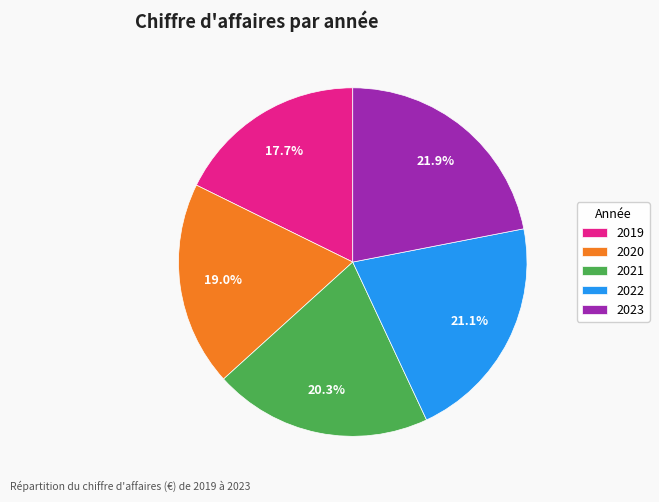

The 2019 slice represents 18% of the pie. True or false?

True